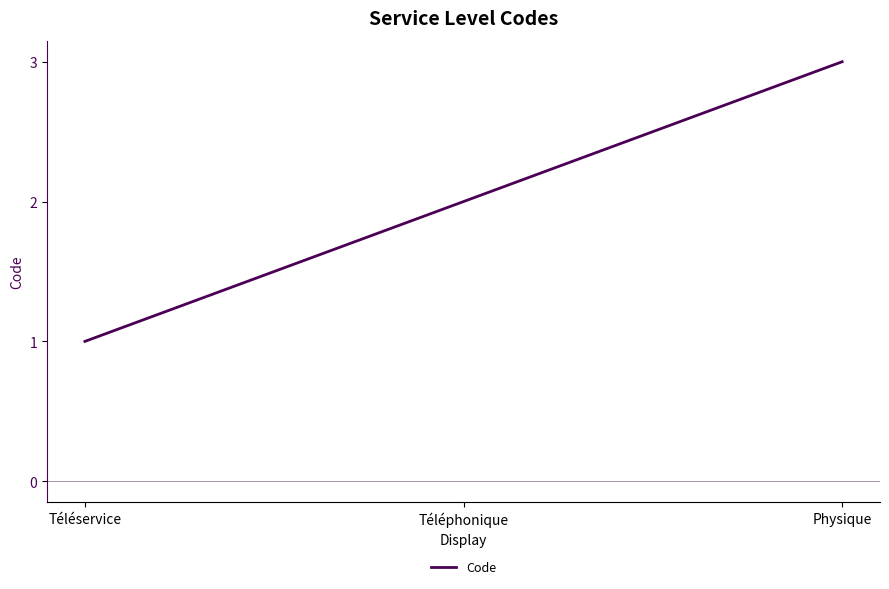

What is the sum of all values?

6